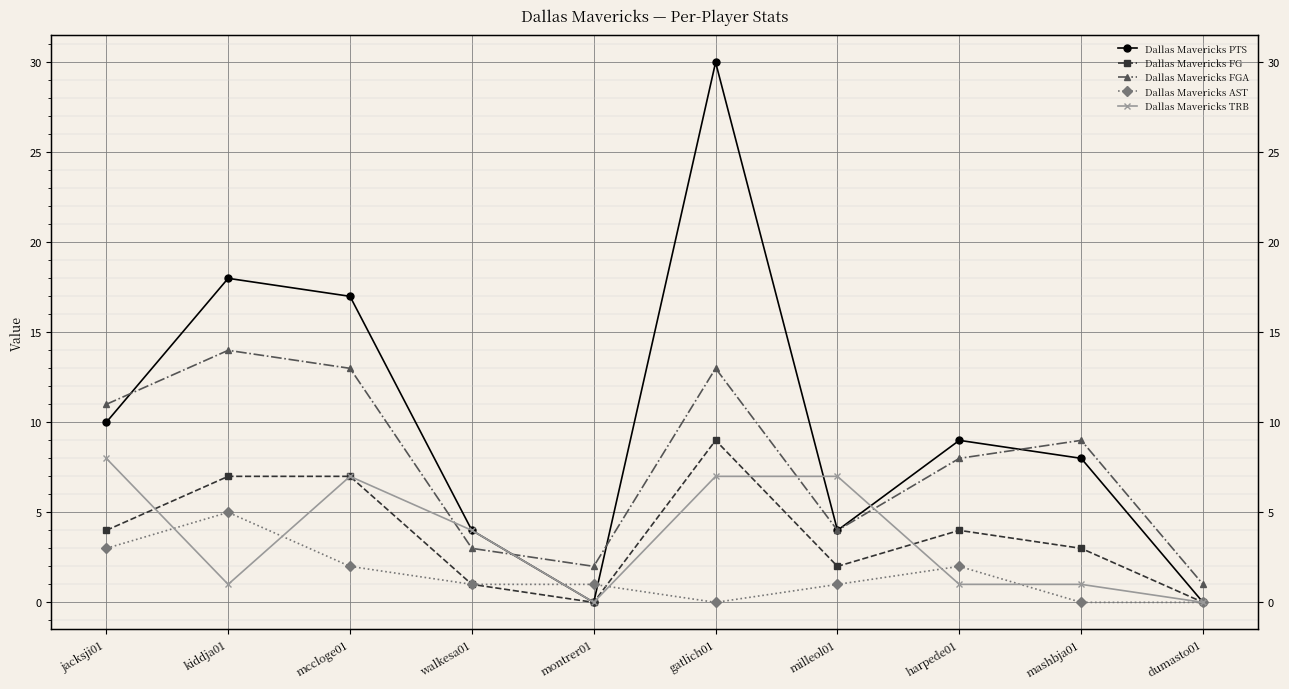

What is the difference between the maximum and minimum values in the Dallas Mavericks PTS series?

30